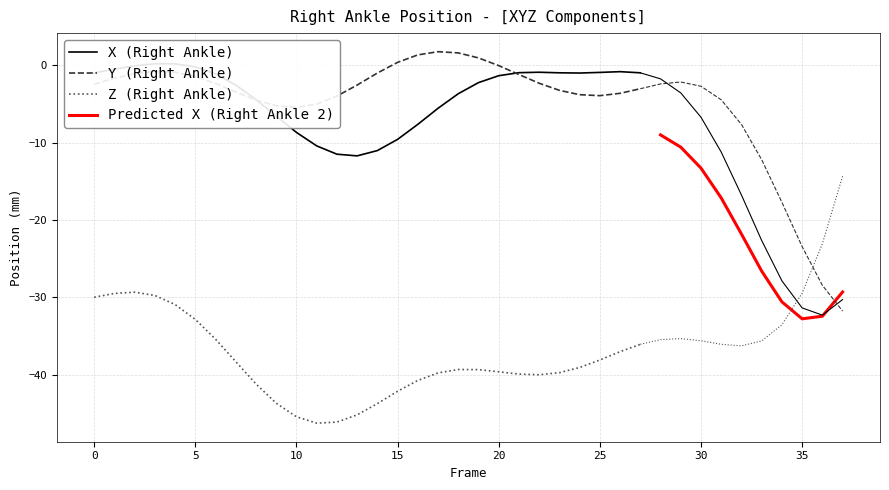

At which category is the sum across all series the highest?

2